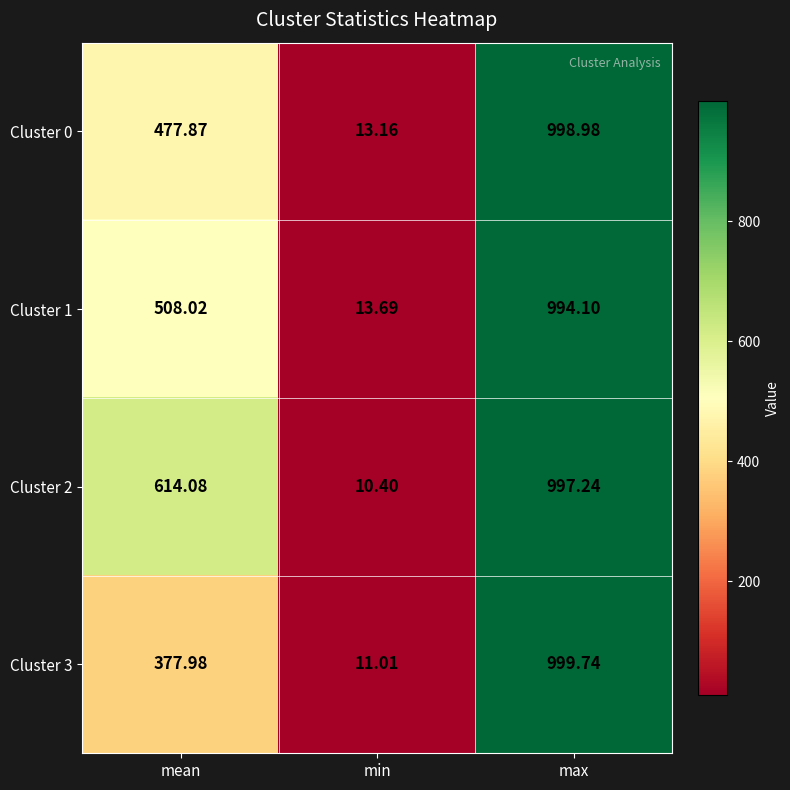

At which category is the sum across all series the highest?

max